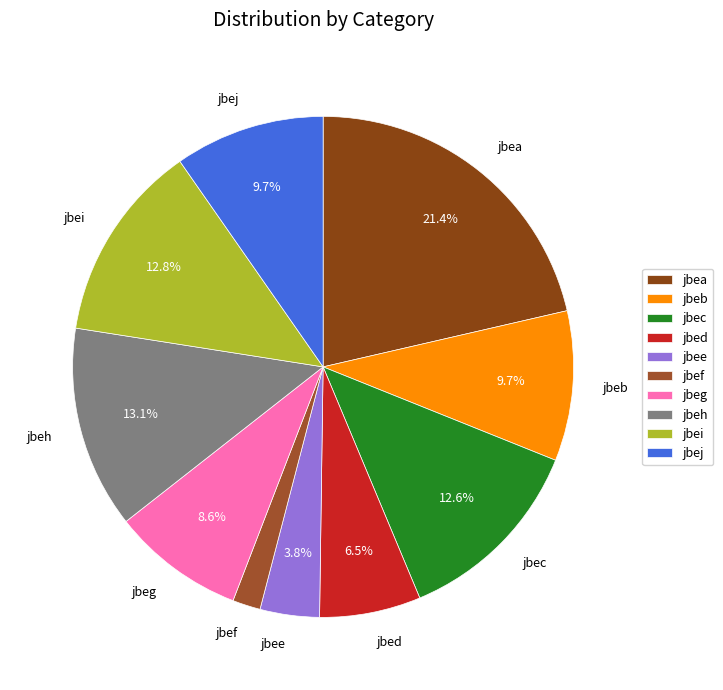

To the nearest percent, what is the average slice percentage?

10%